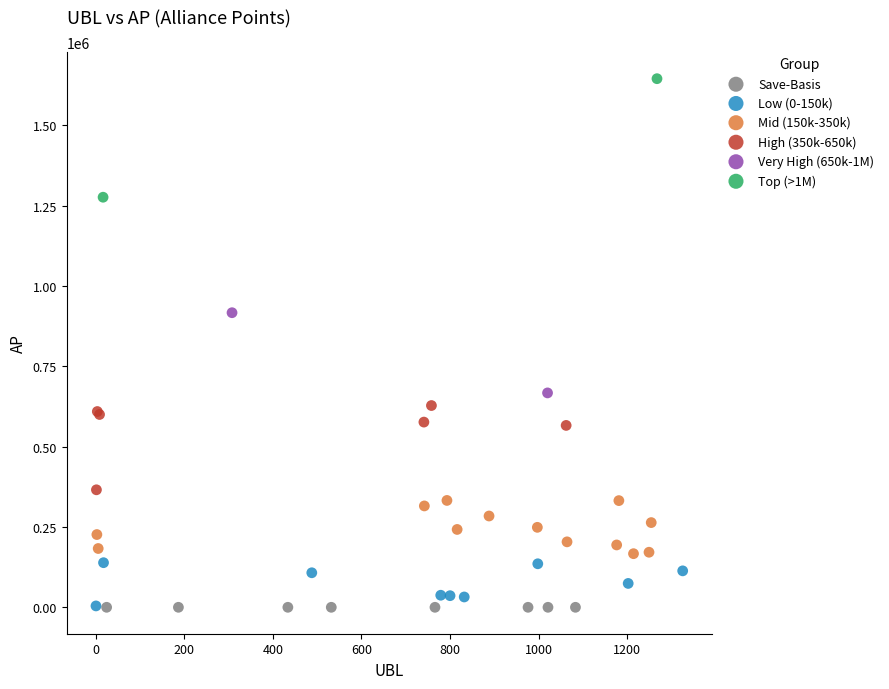

What are all the series names shown in the legend?

Save-Basis, Low (0-150k), Mid (150k-350k), High (350k-650k), Very High (650k-1M), Top (>1M)